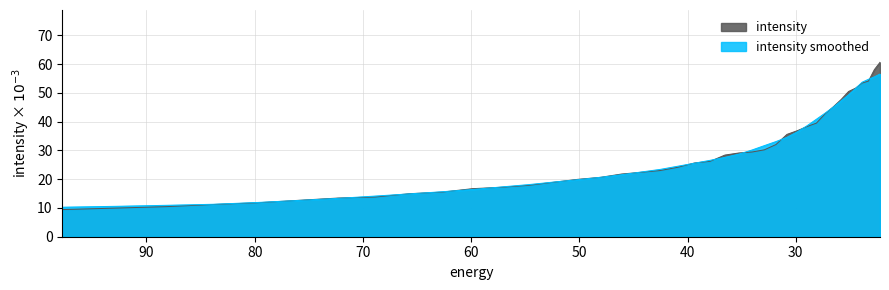

Approximately how many times larger is the value at 48.057564 compared to 83.8307?

1.8